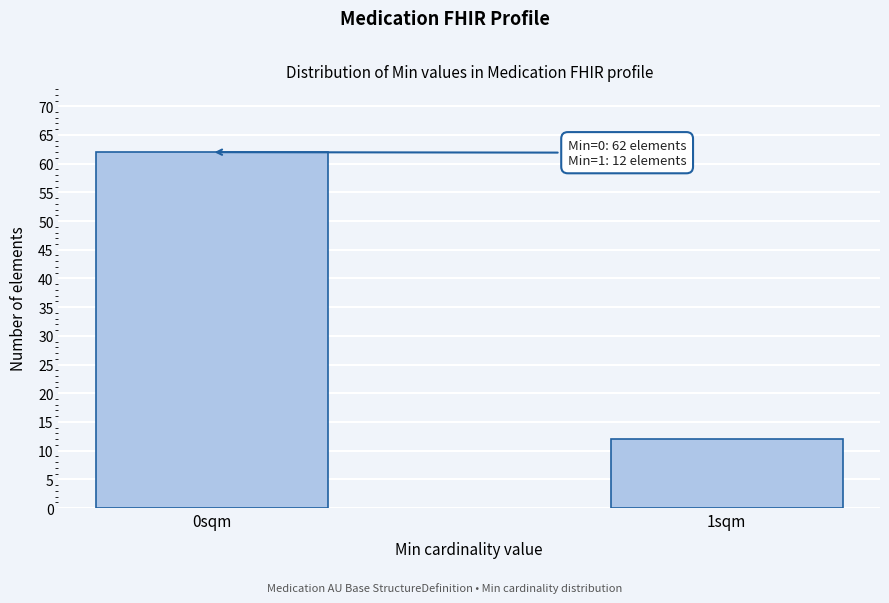

Reading left to right, what are all the values shown in this chart?

62	12